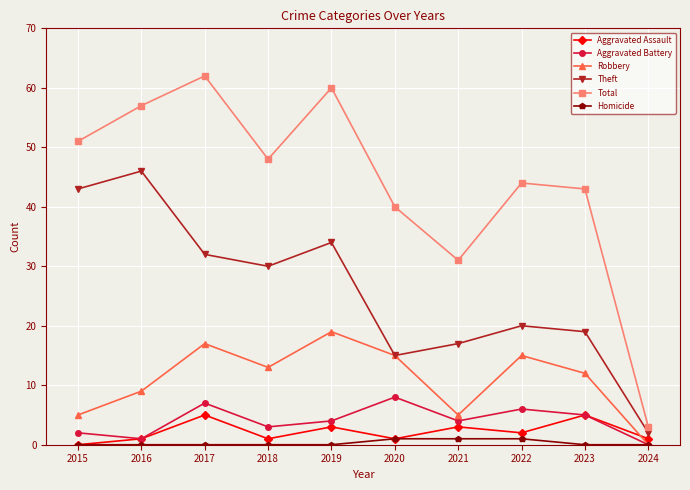

At how many categories does at least one series exceed 41?

7